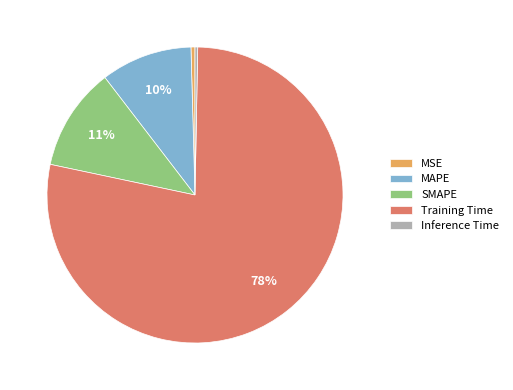

What is the largest slice in the pie chart?

Training Time